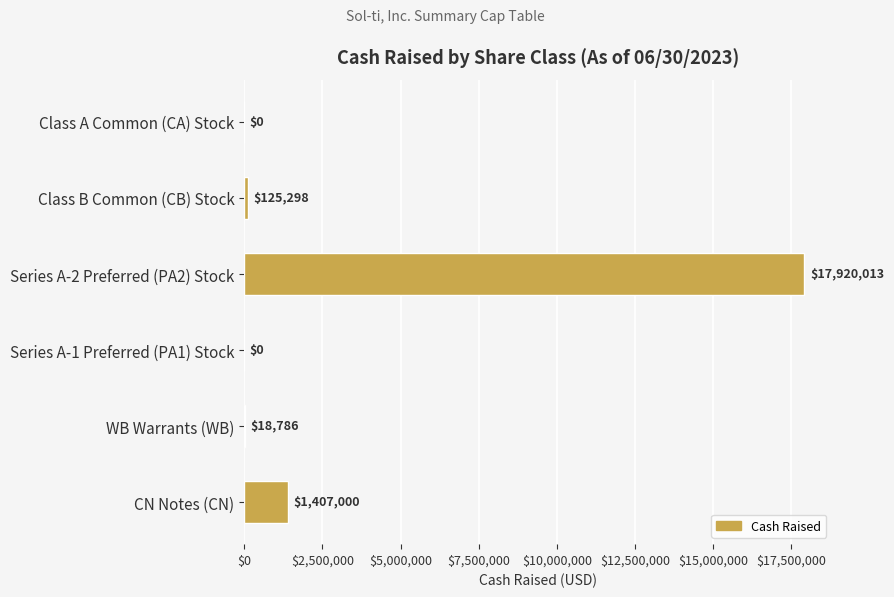

The chart shows a value of 23595128.4 at Series A-2 Preferred (PA2) Stock. True or false?

False